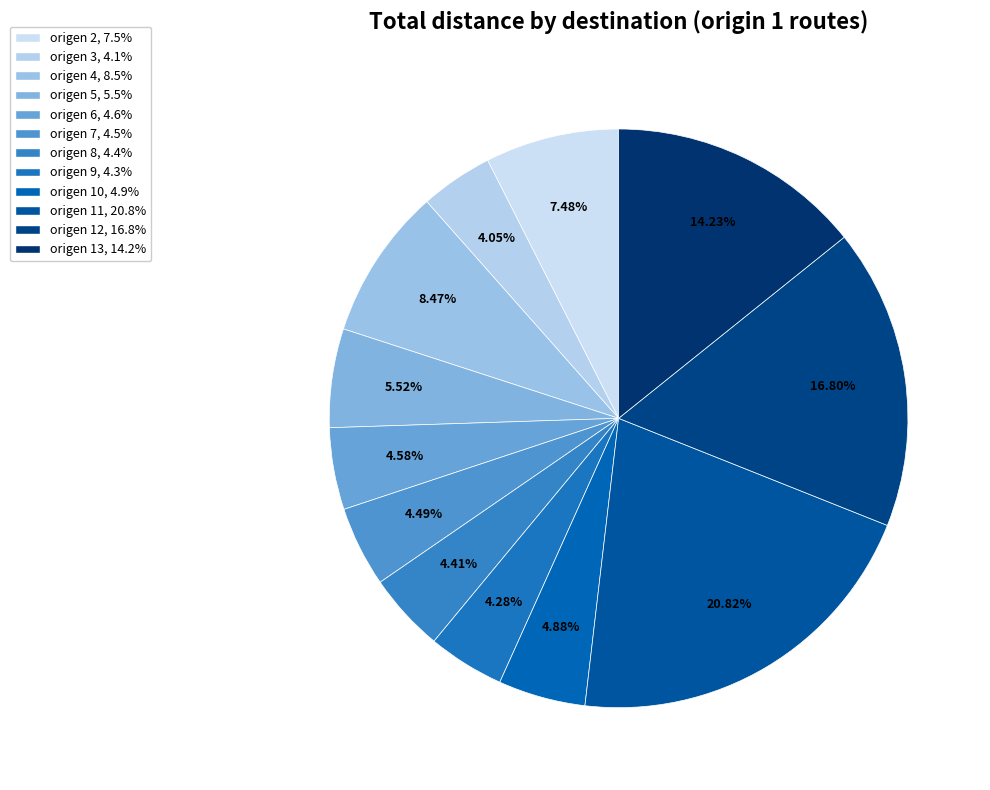

What is the smallest slice in the pie chart?

origen 3